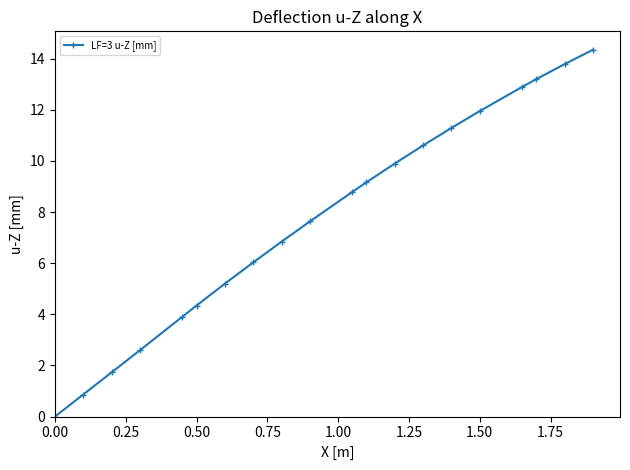

What is the average value?

7.8